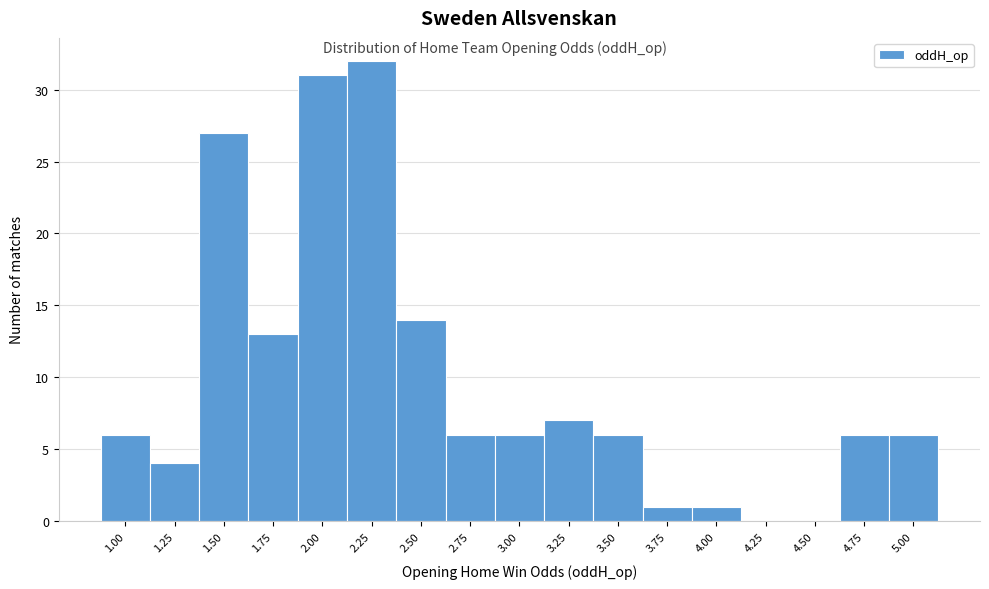

Reading left to right, extract all data points from this chart.

1.00=6	1.25=4	1.50=27	1.75=13	2.00=31	2.25=32	2.50=14	2.75=6	3.00=6	3.25=7	3.50=6	3.75=1	4.00=1	4.25=0	4.50=0	4.75=6	5.00=6